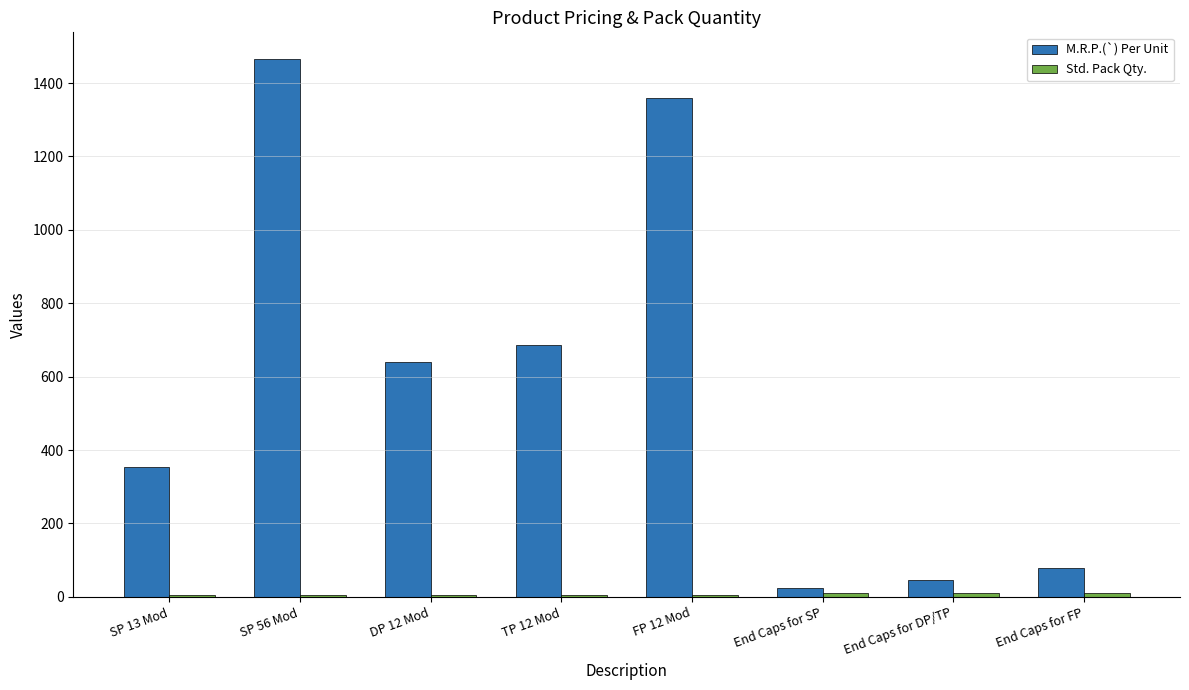

What is the value of the M.R.P.(`) Per Unit bar at the 8th from the left?

80